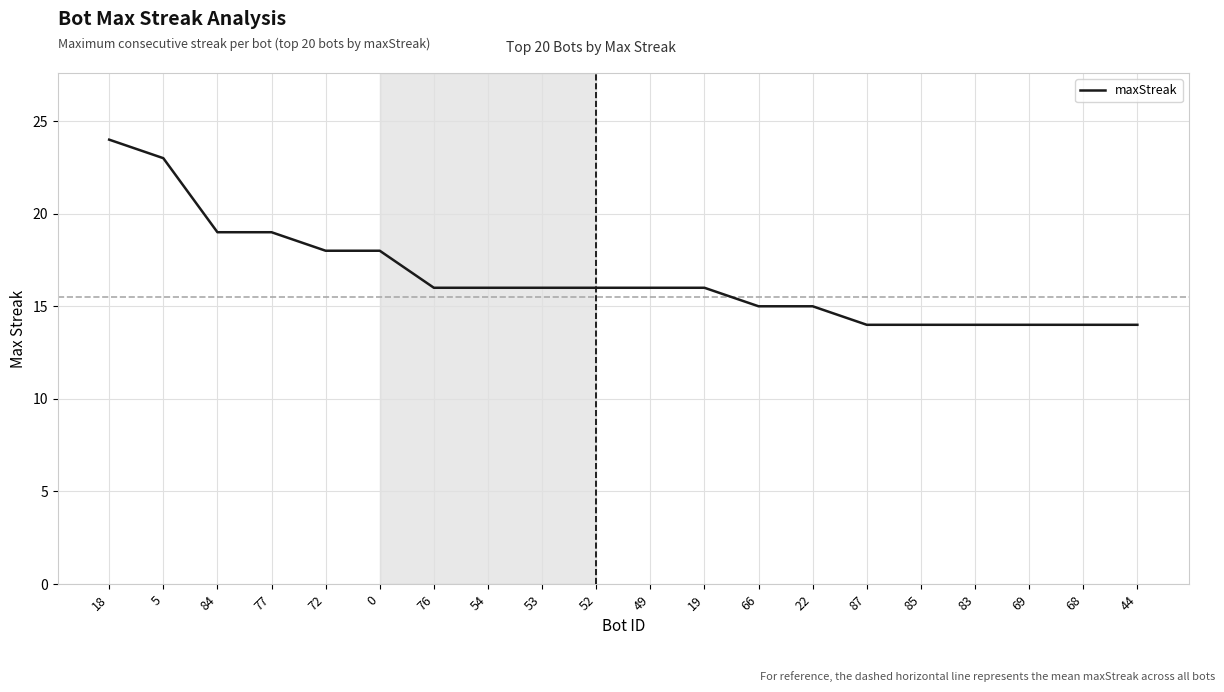

What is the change in value from 19 to 44?

-2